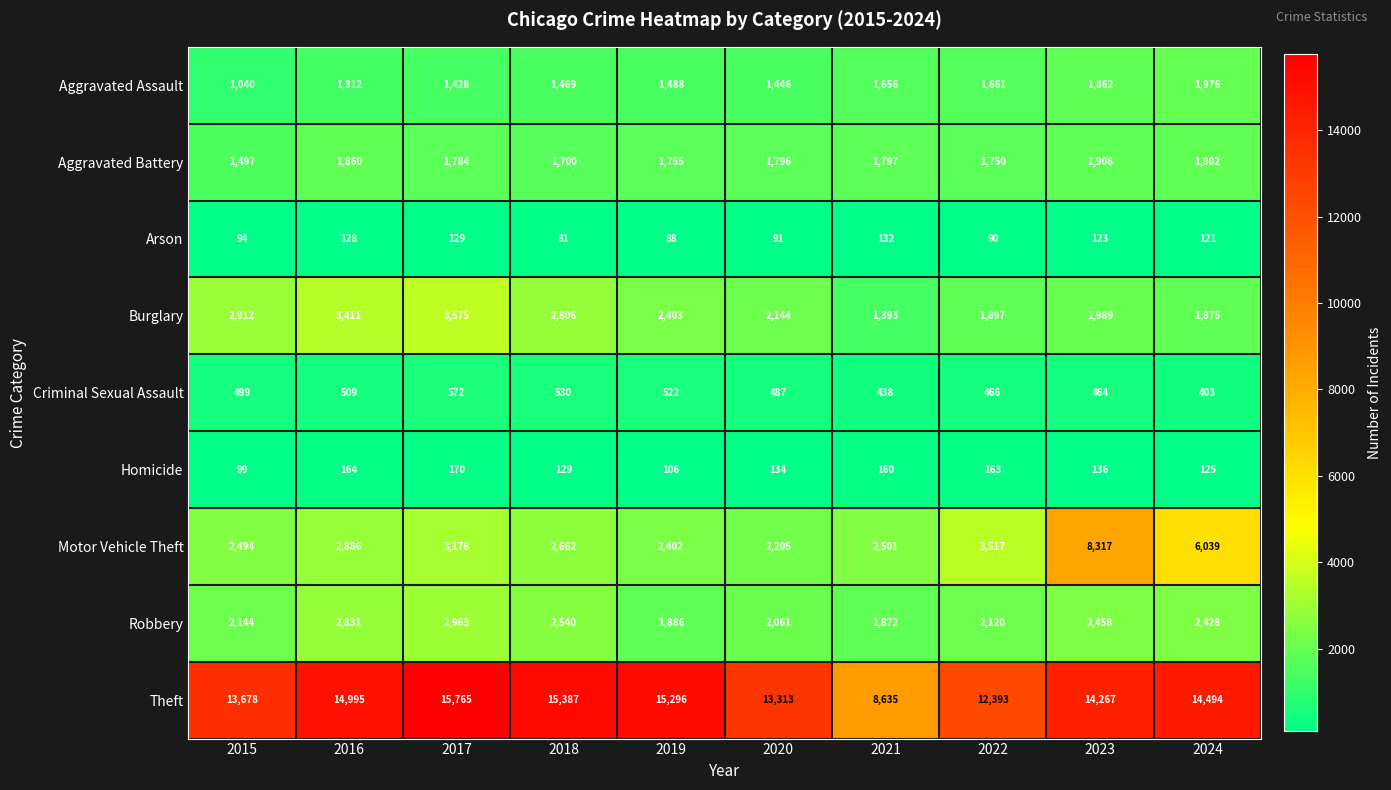

How many categories are shown in the chart?

10